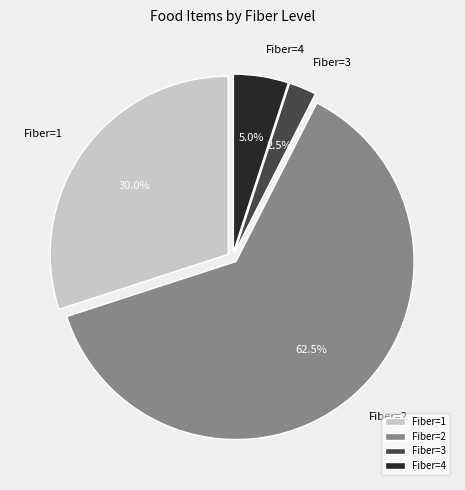

Does Fiber=2 represent more than half of the total?

Yes